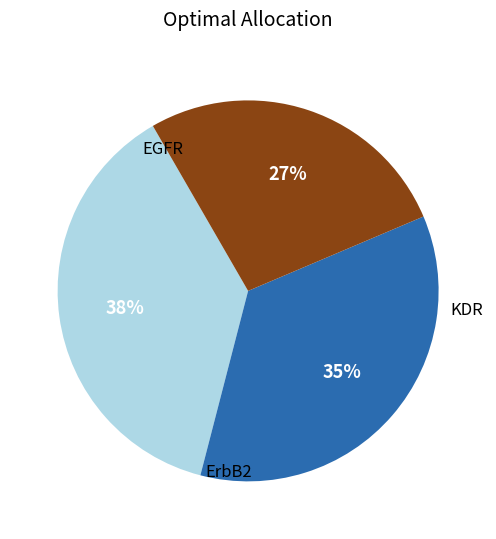

How many segments does this pie chart have?

3